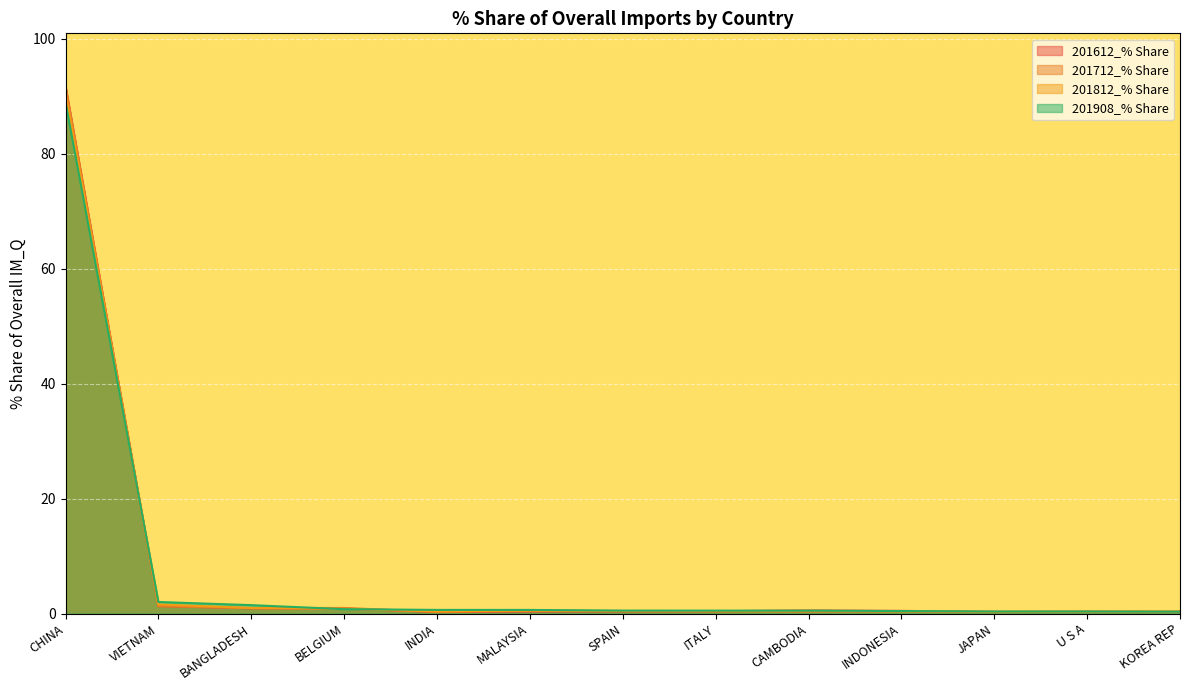

True or false: 201908_% Share has more than 0 interior local peaks.

False